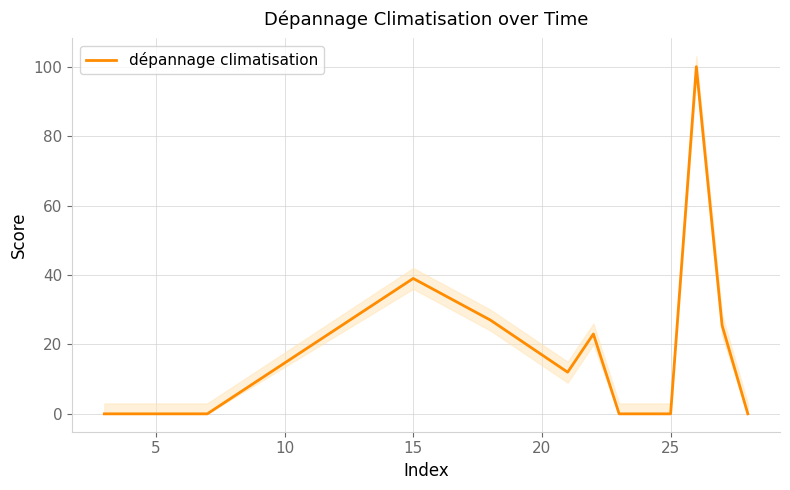

Reading left to right, list all the values displayed in this chart.

0.0	0.0	0.0	39.0	27.0	12.0	23.0	0.0	0.0	0.0	100.0	25.5	0.0